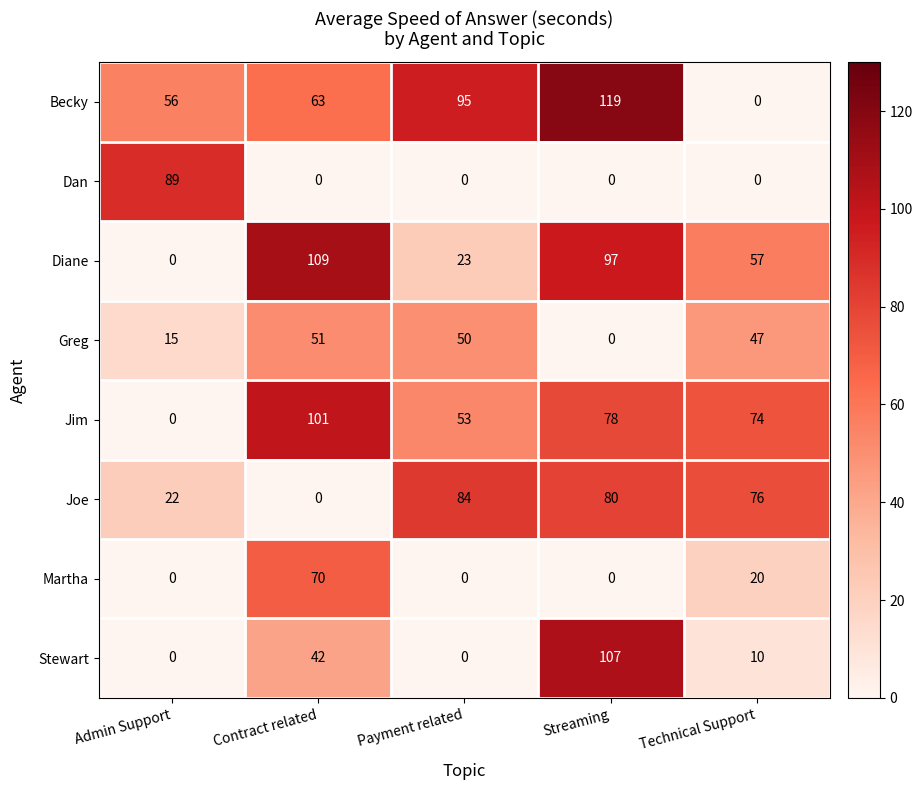

What is the difference between the maximum and minimum values in the Martha series?

70